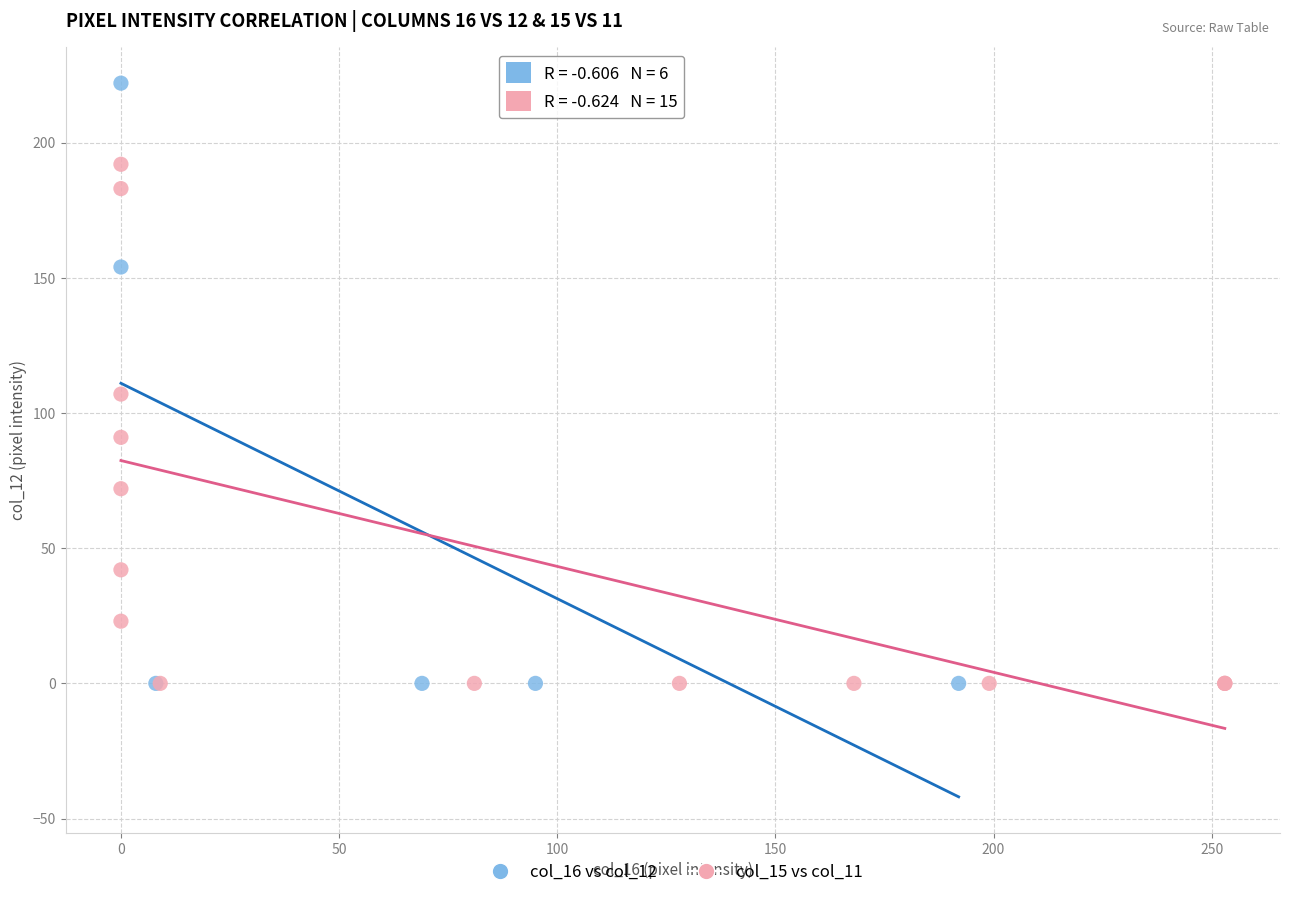

Which series has the widest spread of Y values?

col_16 vs col_12